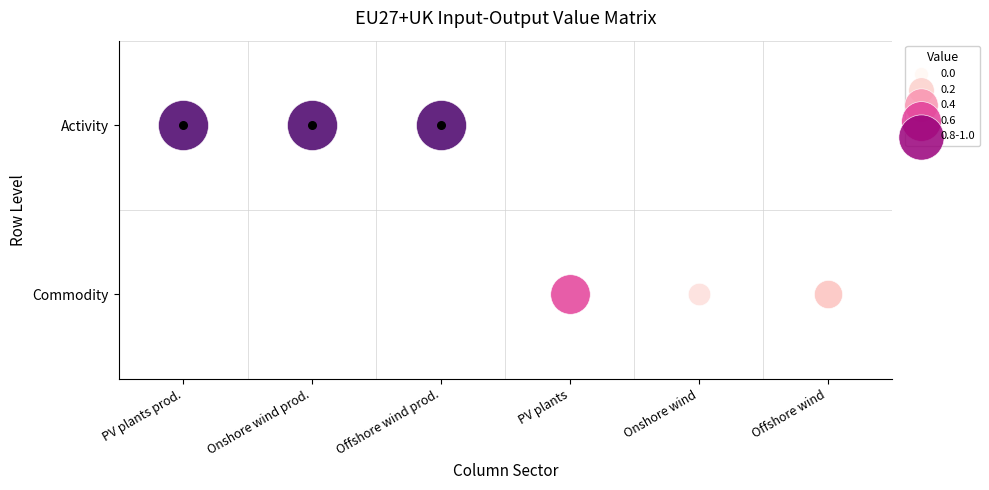

How many series are shown in this chart?

1